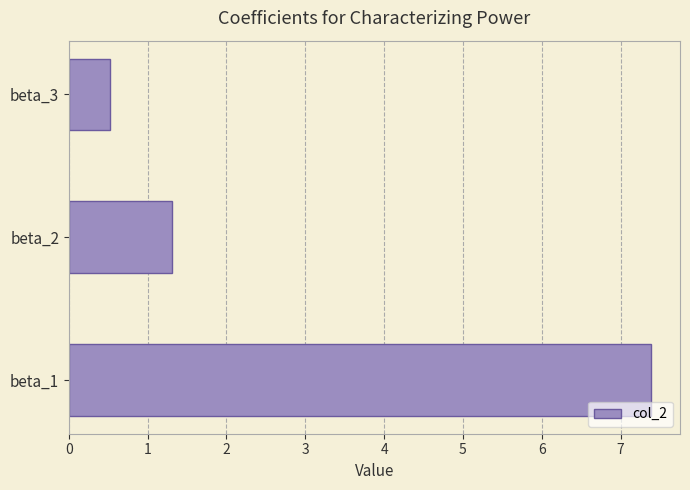

What is the approximate value at beta_1?

7.4